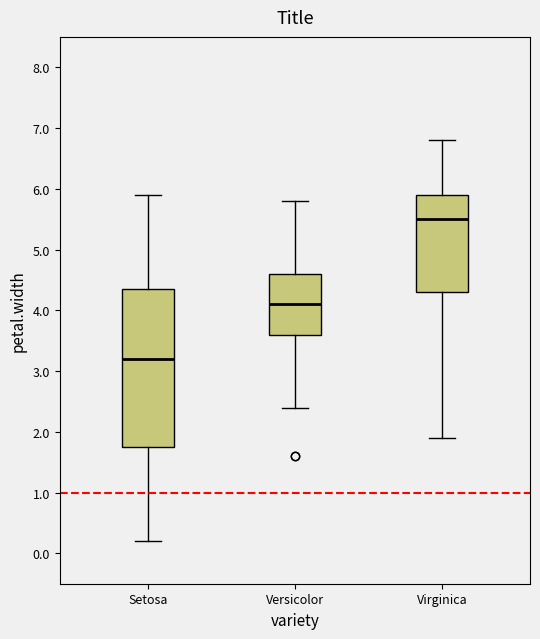

Reading left to right, transcribe this box plot: for each box, give where its median line is, the range the box spans, and where its two whiskers end, as read against the y-axis. The values are not printed on the chart, so give them approximately, as read against the axis.

Setosa: median 3.2, box 1.8 to 4.4, whiskers 0.2 to 5.9
Versicolor: median 4.1, box 3.6 to 4.6, whiskers 2.4 to 5.8
Virginica: median 5.5, box 4.3 to 5.9, whiskers 1.9 to 6.8